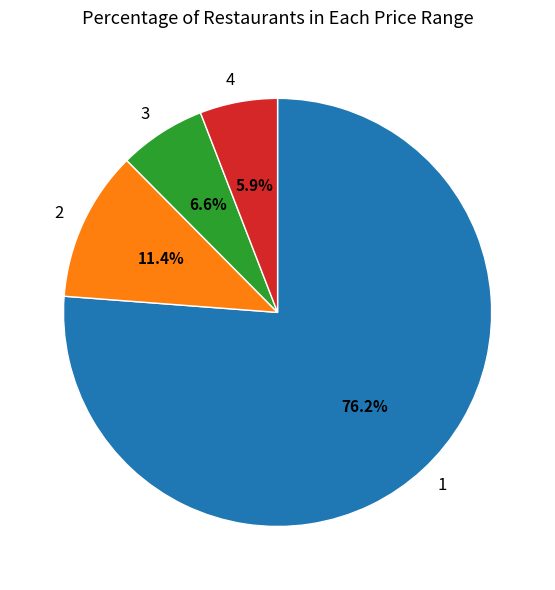

What is the largest slice in the pie chart?

1